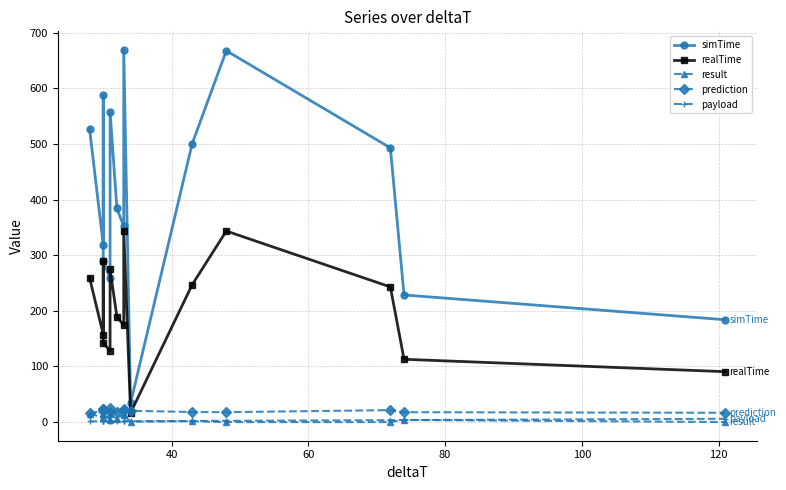

True or false: prediction and realTime intersect in this chart.

True